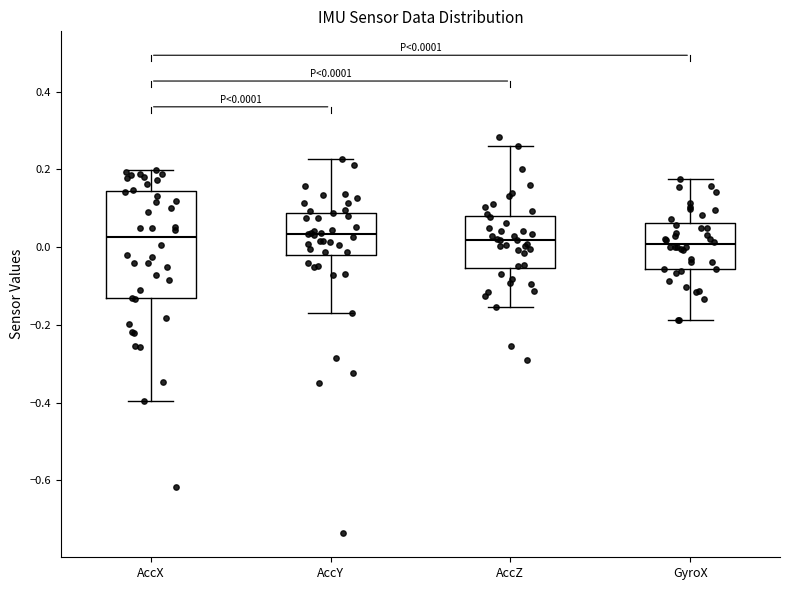

Which box is the tallest, from its lower edge to its upper edge?

AccX